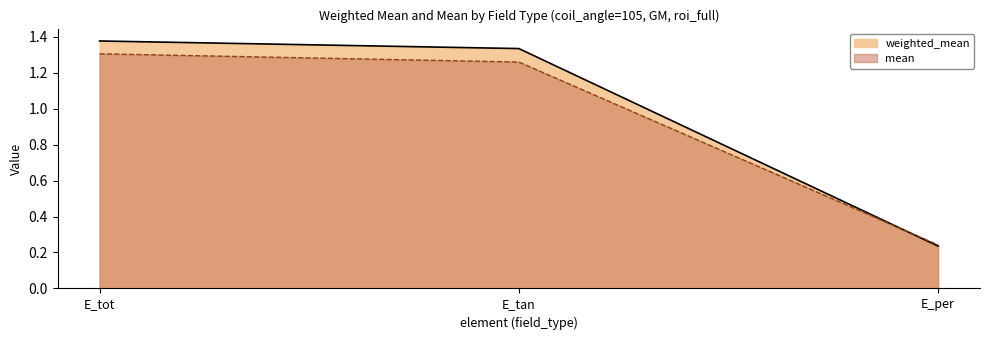

Does the chart display data point markers on the line(s)?

No